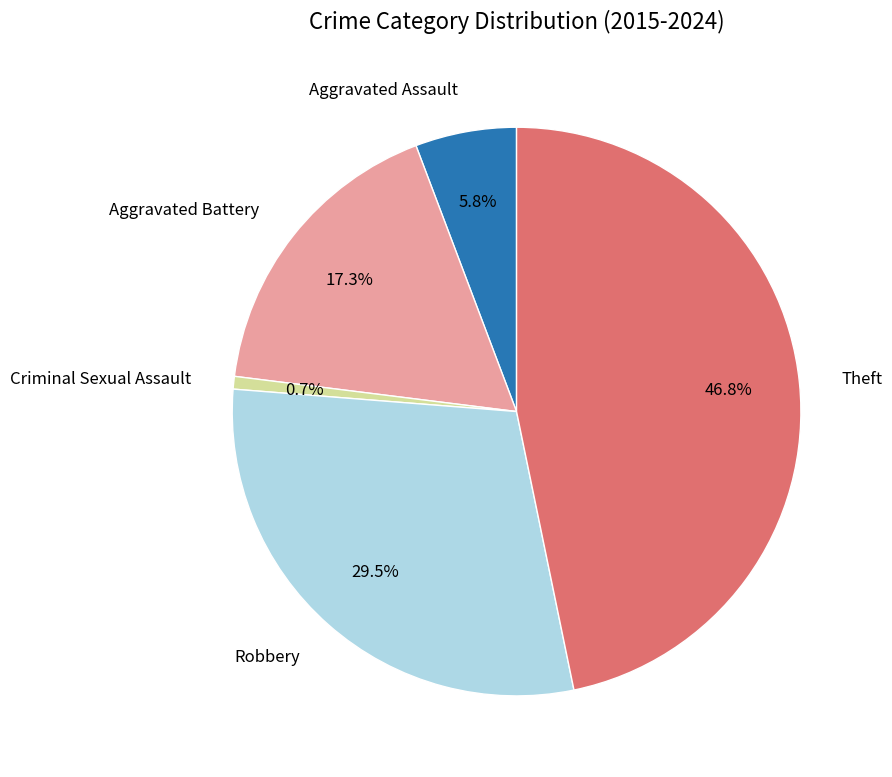

Is there any slice that represents more than half of the pie?

No